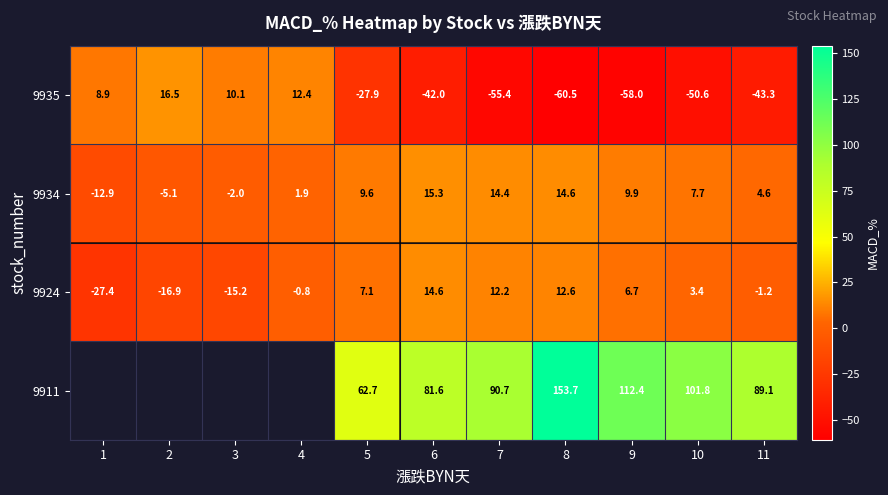

What is the greatest value displayed?

153.7